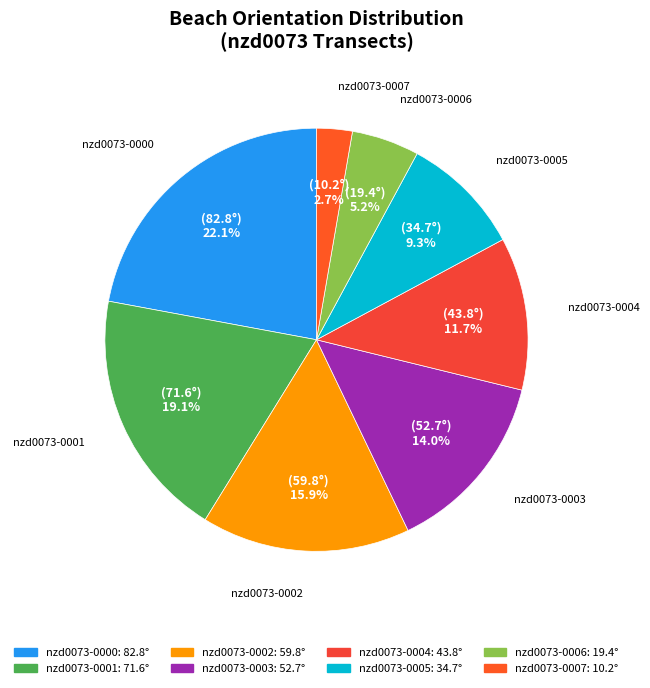

Count the number of slices in the pie.

8